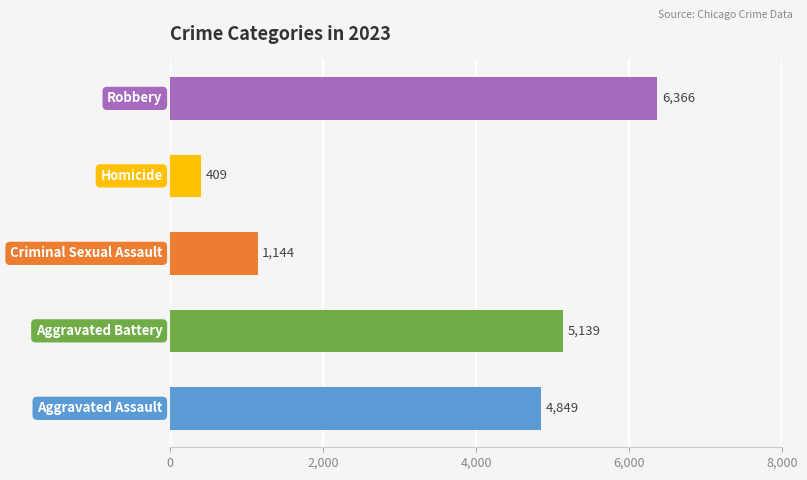

What is the average value?

3581